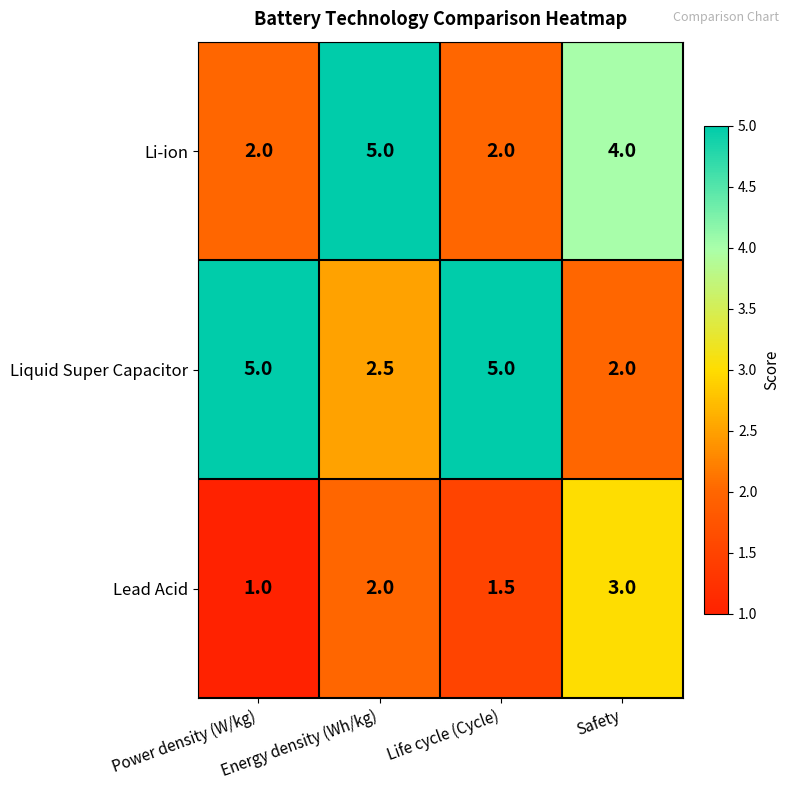

Read the Lead Acid value at Power density (W/kg).

1.0